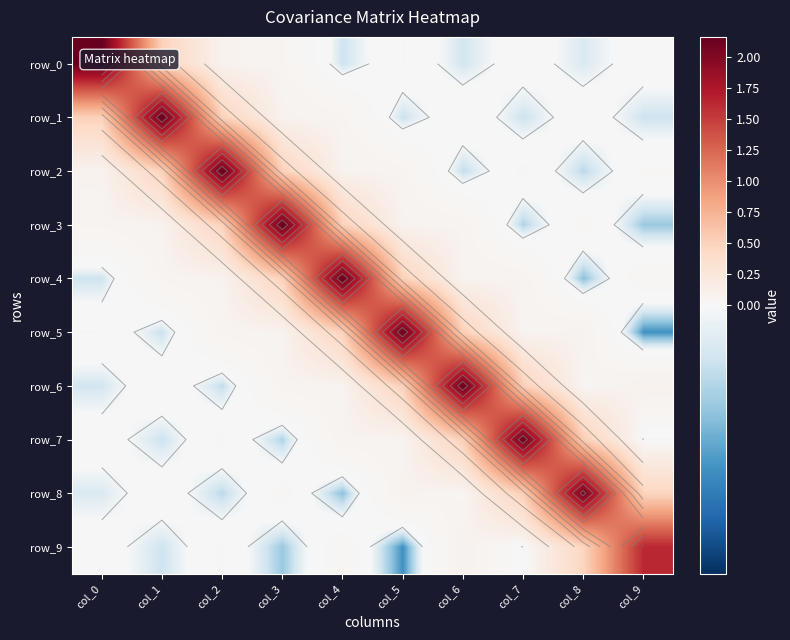

How many values in the row_7 series exceed 0?

7